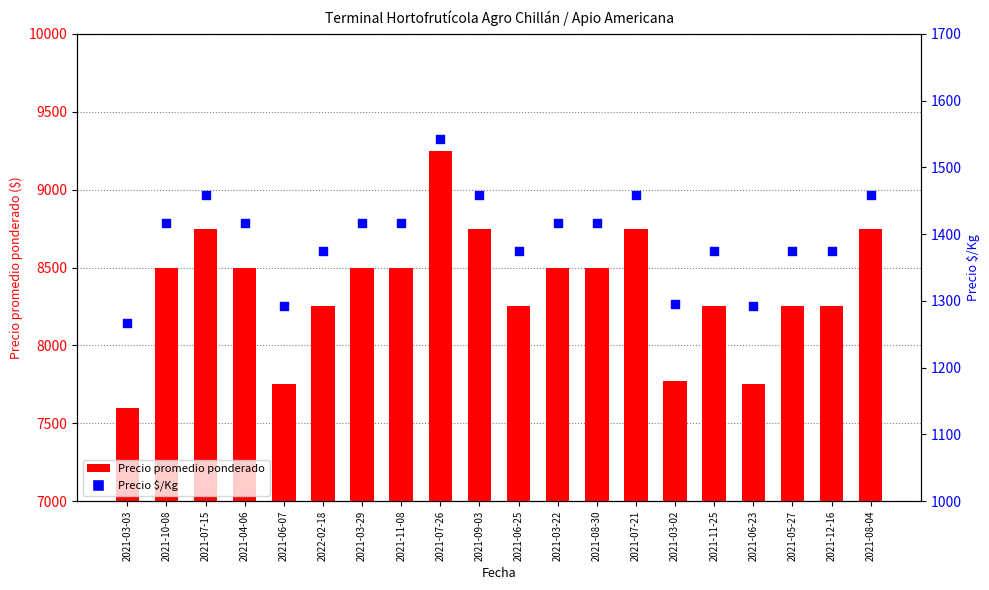

What is the total value across all series at 2021-04-06?

9917